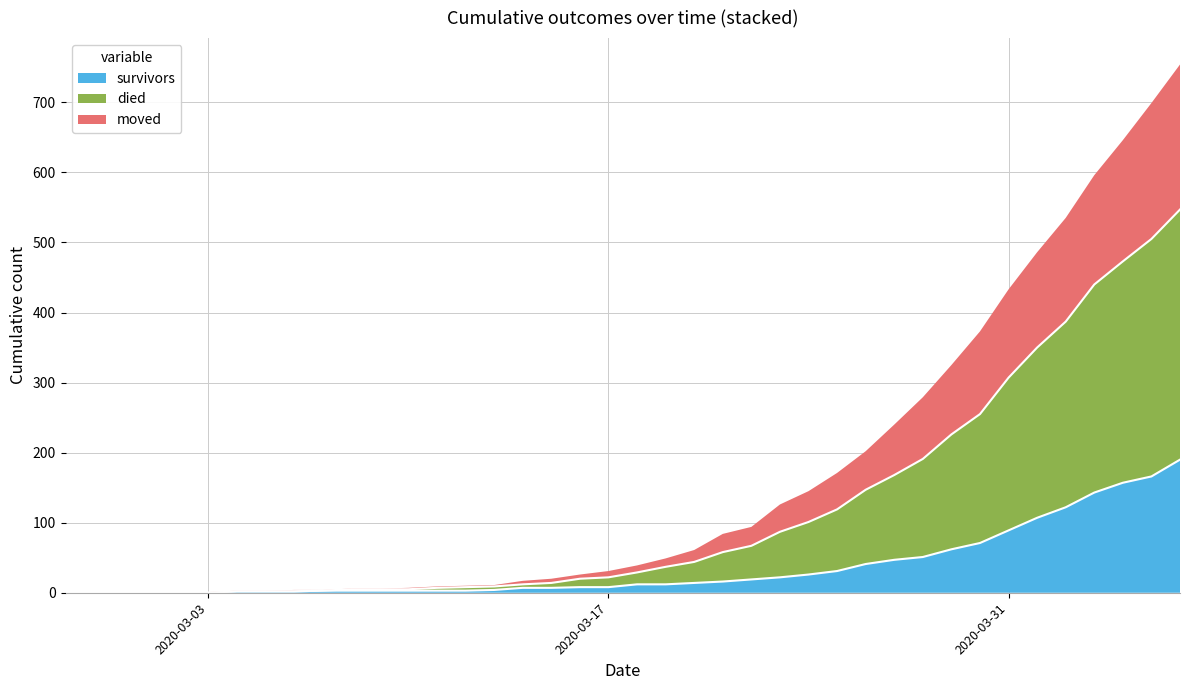

What is the highest value of the survivors series?

190